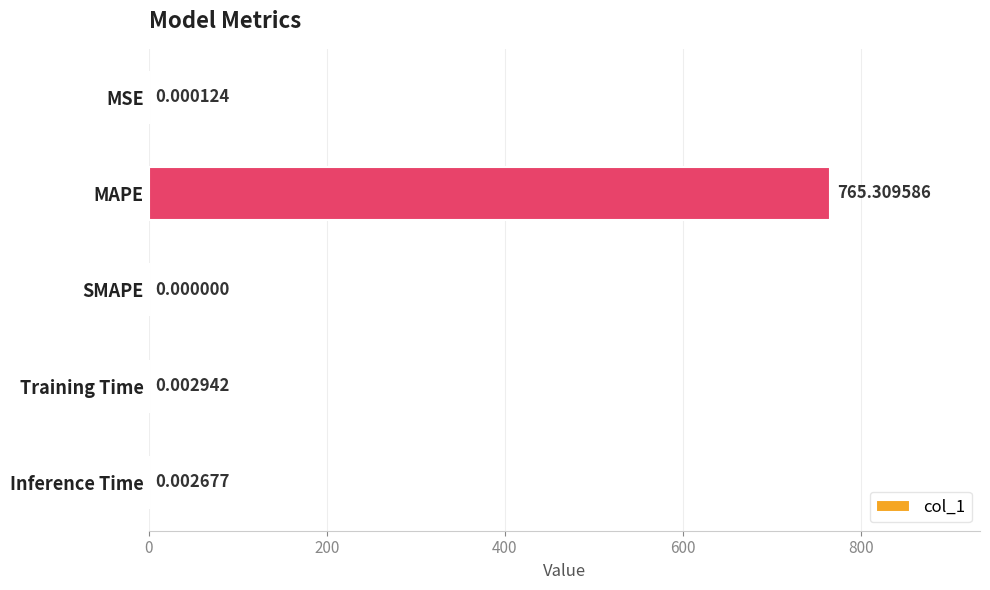

Between Inference Time and MSE, which is larger?

Inference Time